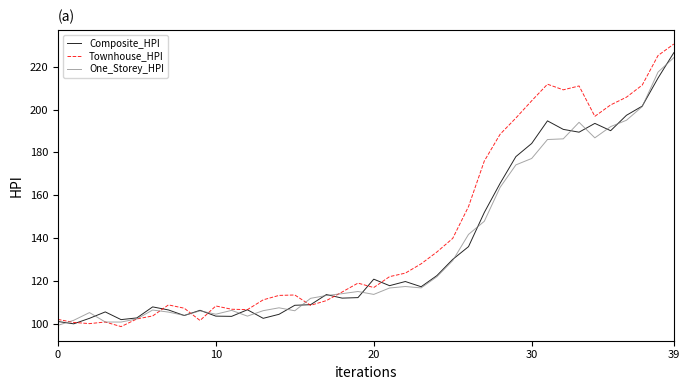

What is the smallest value displayed?

98.9